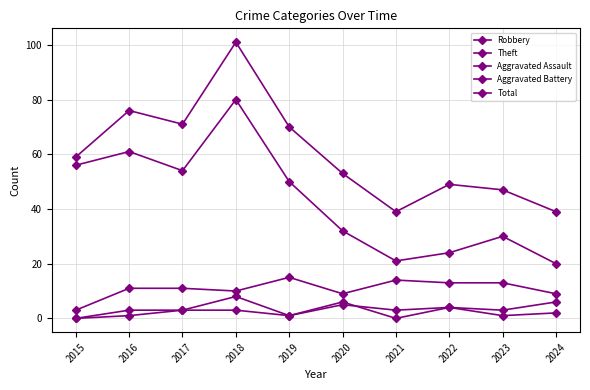

Where is the first local maximum for Total?

2016